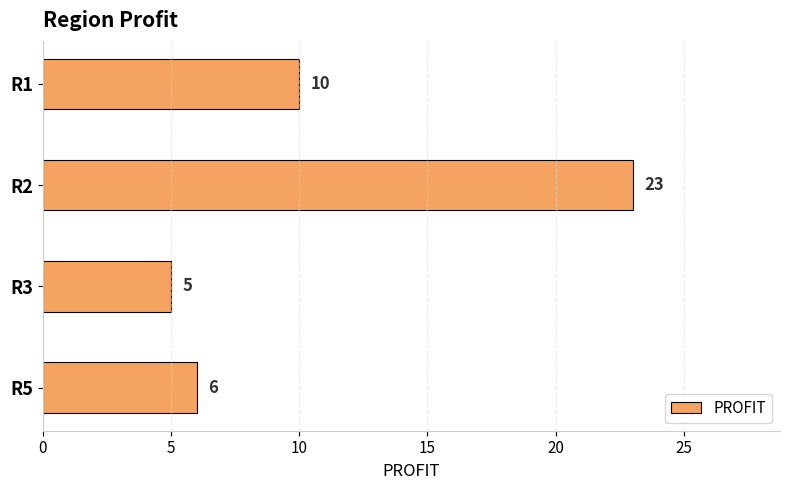

What is the sum of the values at R2 and R5?

29